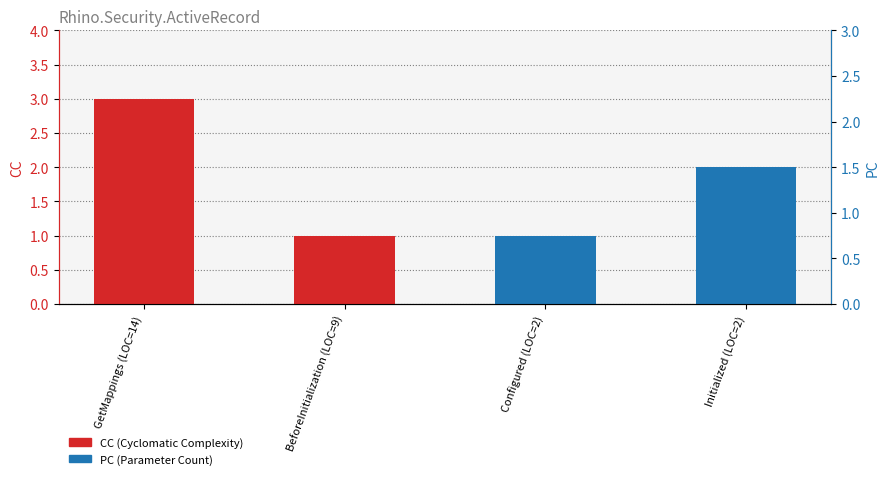

List the series in order of their overall mean, highest first.

CC, PC